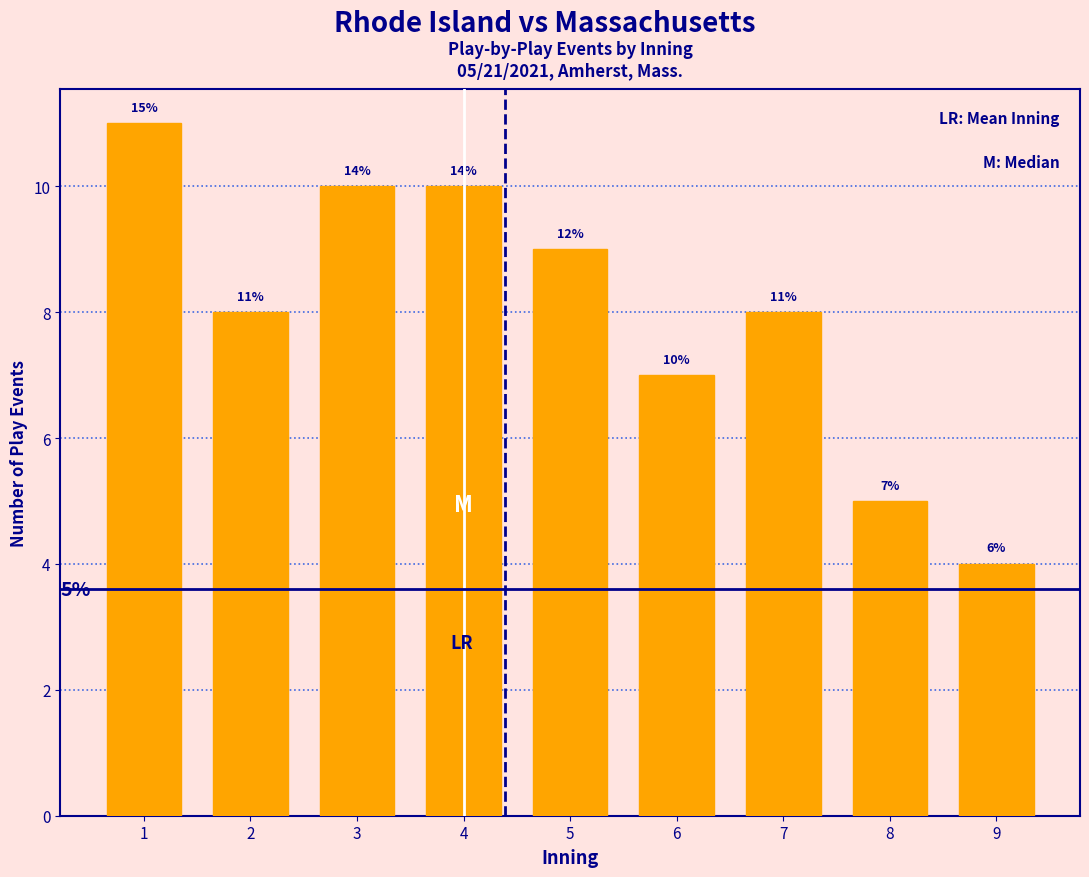

Reading left to right, what are all the values shown in this chart?

11	8	10	10	9	7	8	5	4